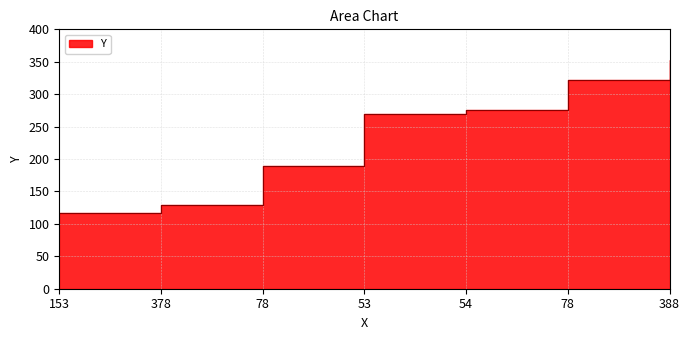

What is the difference between the maximum and second lowest values?

224